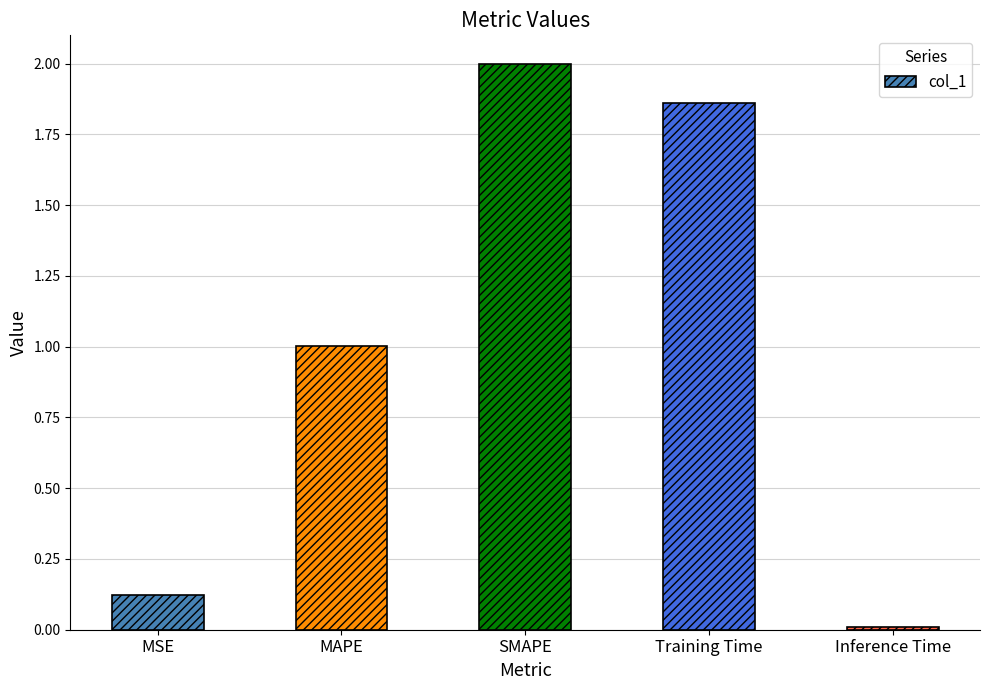

How many series are shown in this chart?

1